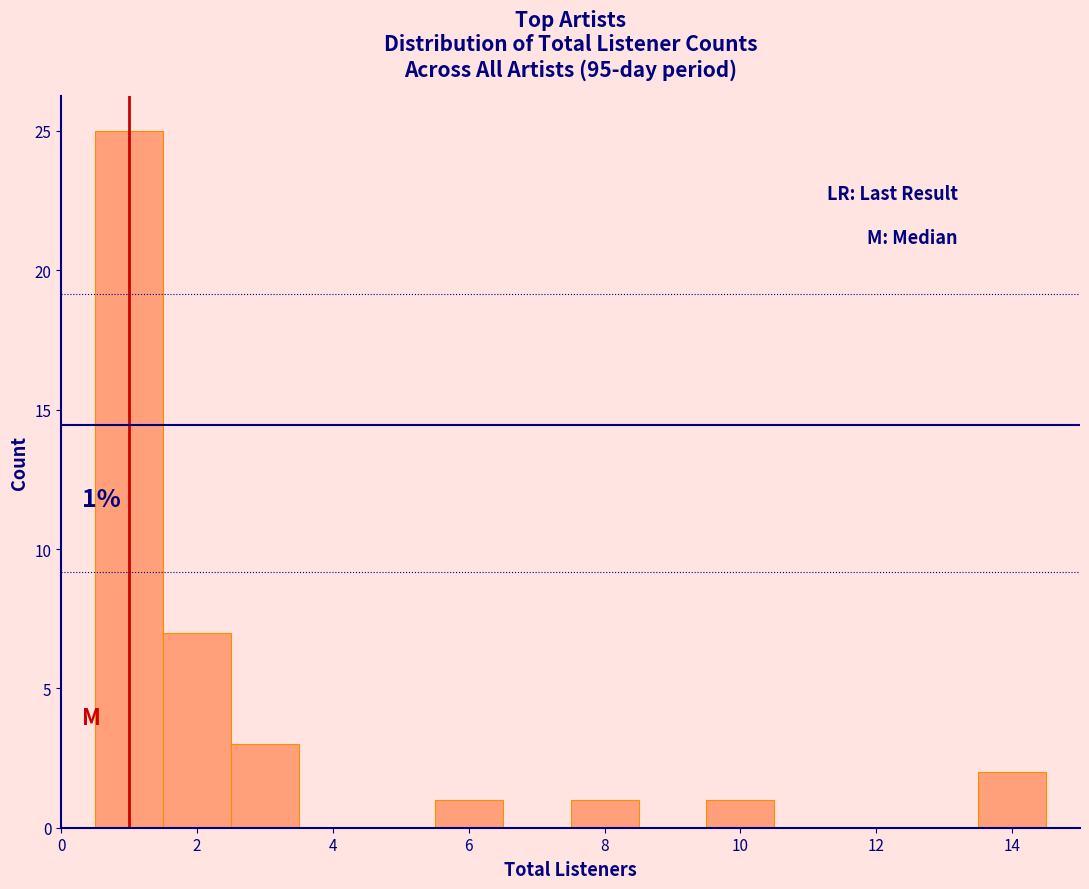

Over which range of the x-axis is the bar tallest?

0.5 to 1.5